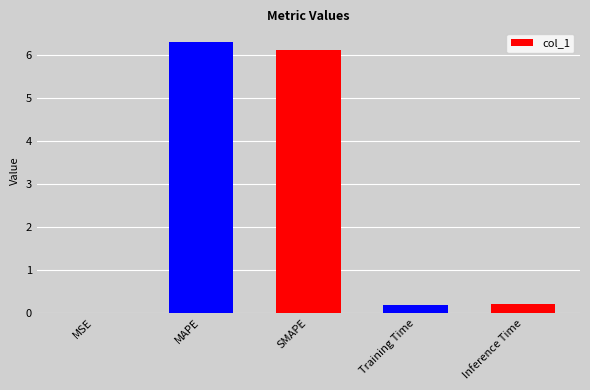

Between Inference Time and SMAPE, which is larger?

SMAPE